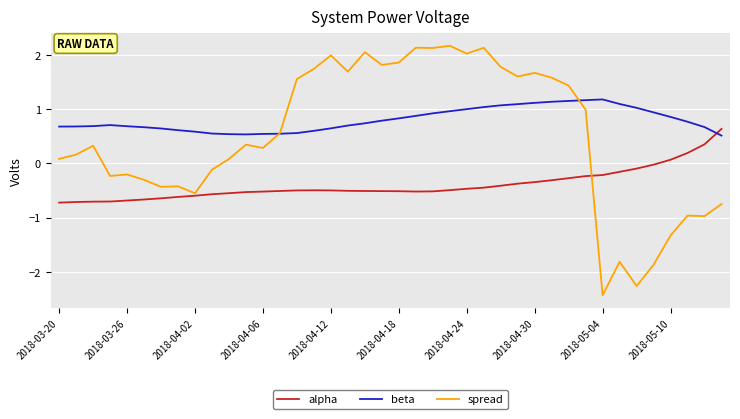

How many negative values does the spread series have?

15